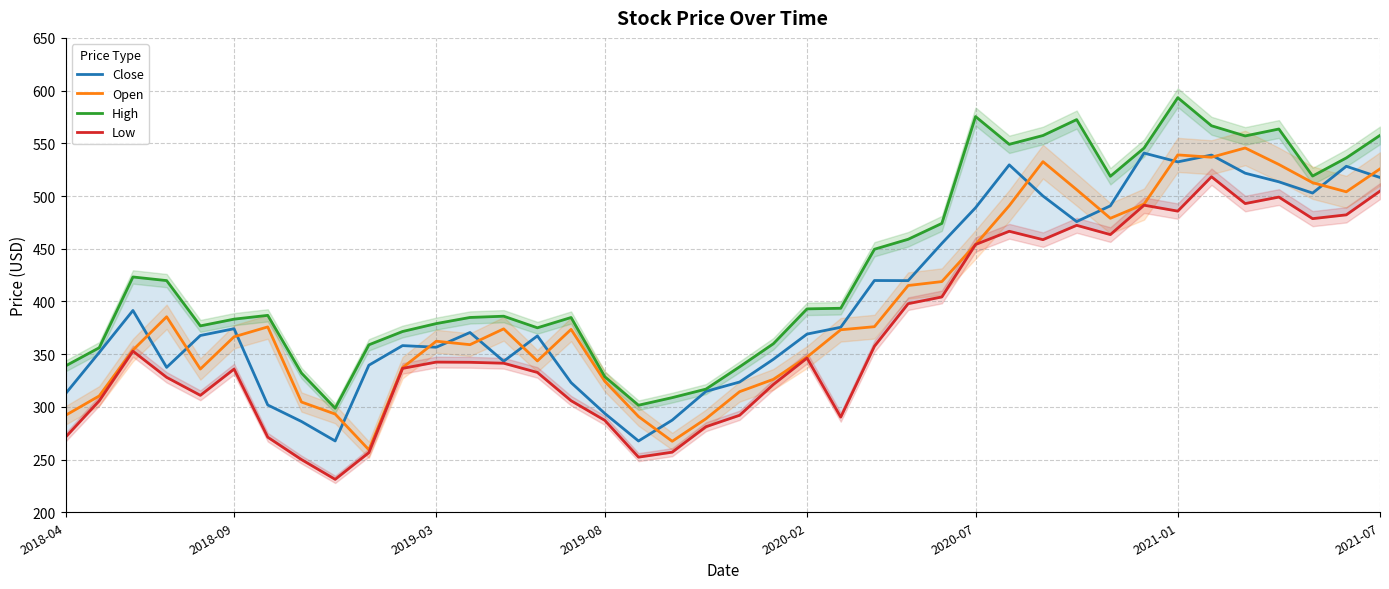

True or false: Low and Close intersect in this chart.

False